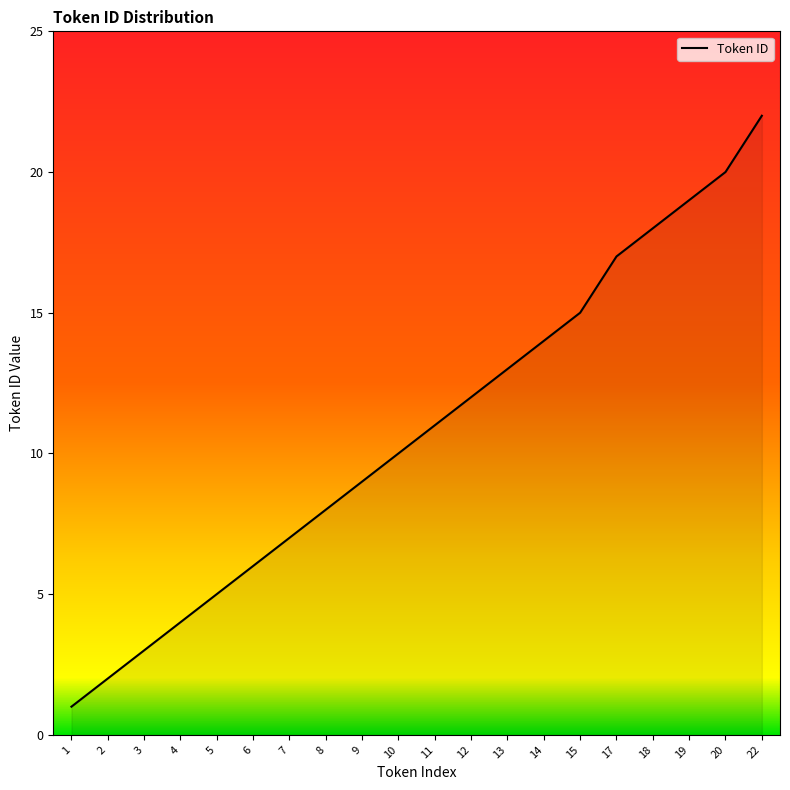

How many distinct data groups are displayed?

1